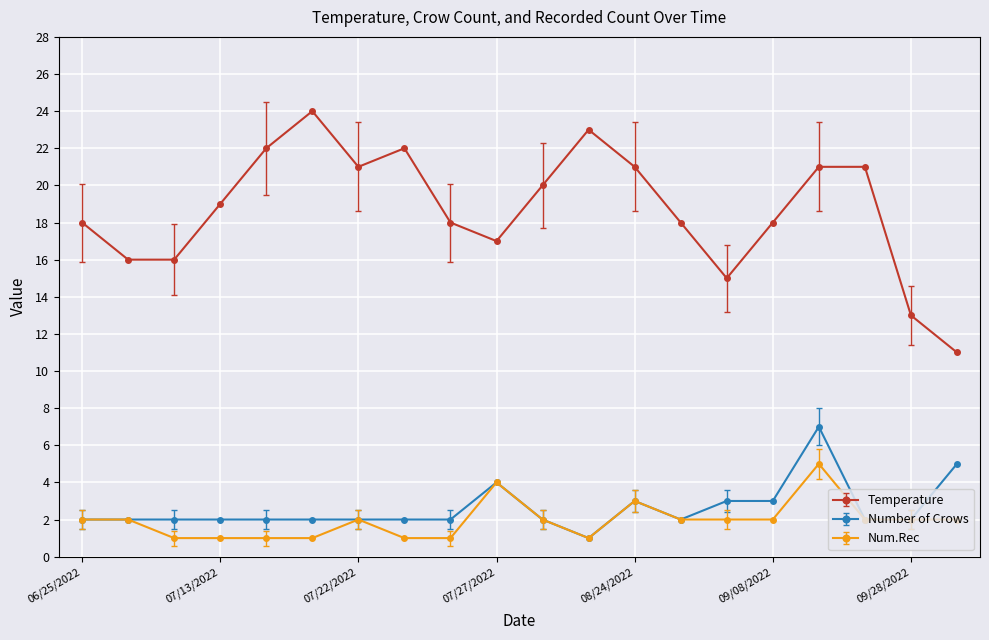

What is the maximum value for Number of Crows?

7